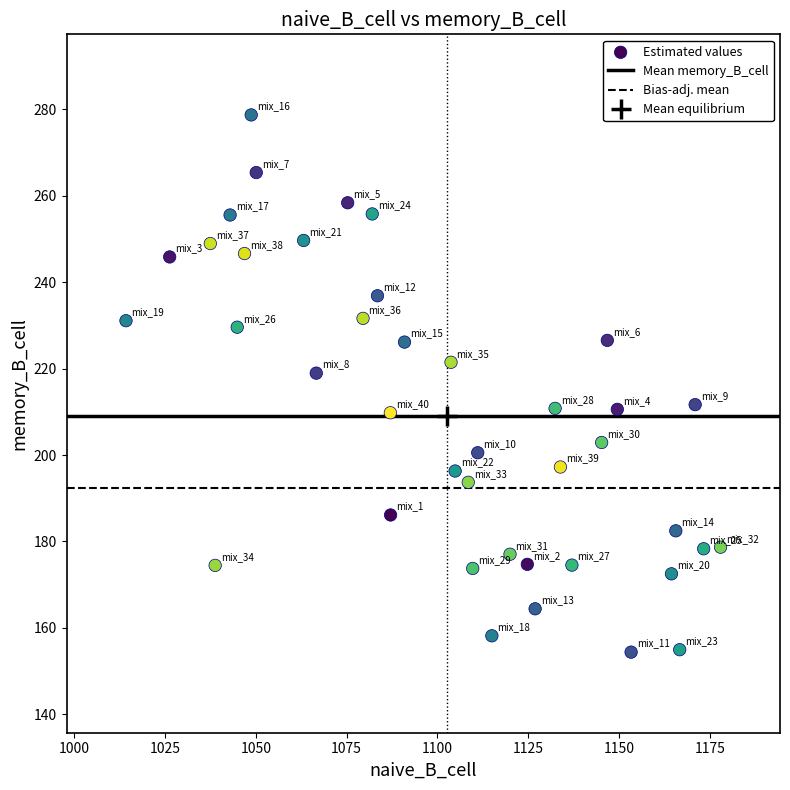

What is the range of X values (max minus min)?

163.7